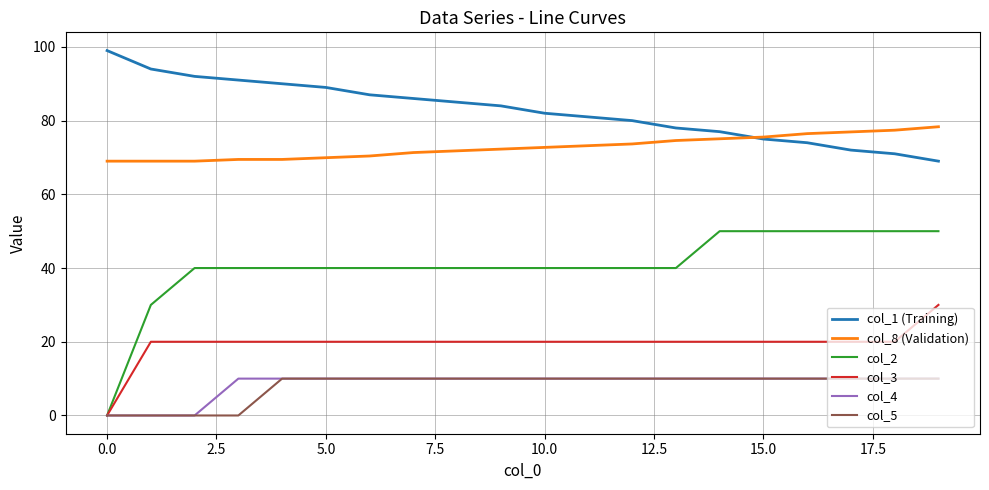

Reading left to right, list all the values displayed in this chart.

col_1 (Training): 99.0	94.0	92.0	91.0	90.0	89.0	87.0	86.0	85.0	84.0	82.0	81.0	80.0	78.0	77.0	75.0	74.0	72.0	71.0	69.0
col_8 (Validation): 69.0	69.0	69.0	69.5	69.5	69.9	70.4	71.3	71.8	72.3	72.7	73.2	73.7	74.6	75.1	75.5	76.5	76.9	77.4	78.3
col_2: 0.0	30.0	40.0	40.0	40.0	40.0	40.0	40.0	40.0	40.0	40.0	40.0	40.0	40.0	50.0	50.0	50.0	50.0	50.0	50.0
col_3: 0.0	20.0	20.0	20.0	20.0	20.0	20.0	20.0	20.0	20.0	20.0	20.0	20.0	20.0	20.0	20.0	20.0	20.0	20.0	30.0
col_4: 0.0	0.0	0.0	10.0	10.0	10.0	10.0	10.0	10.0	10.0	10.0	10.0	10.0	10.0	10.0	10.0	10.0	10.0	10.0	10.0
col_5: 0.0	0.0	0.0	0.0	10.0	10.0	10.0	10.0	10.0	10.0	10.0	10.0	10.0	10.0	10.0	10.0	10.0	10.0	10.0	10.0